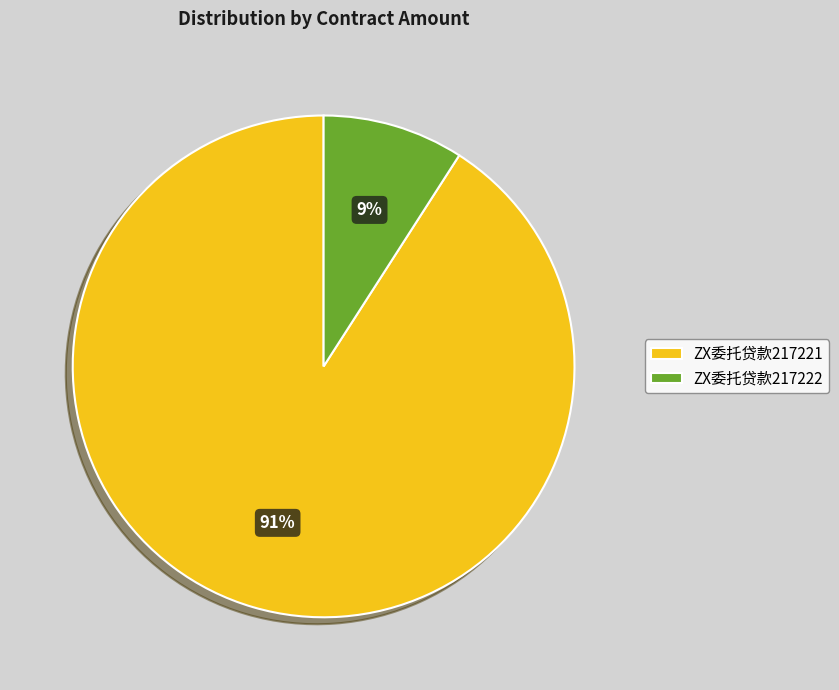

The ZX委托贷款217222 slice represents 21% of the pie. True or false?

False